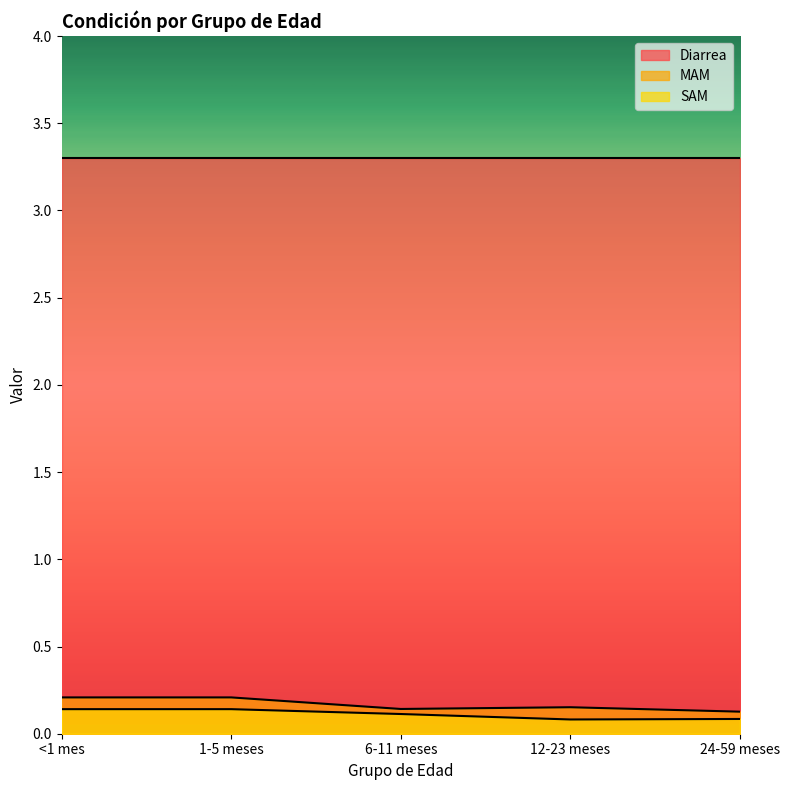

What position from the left is <1 mes?

1